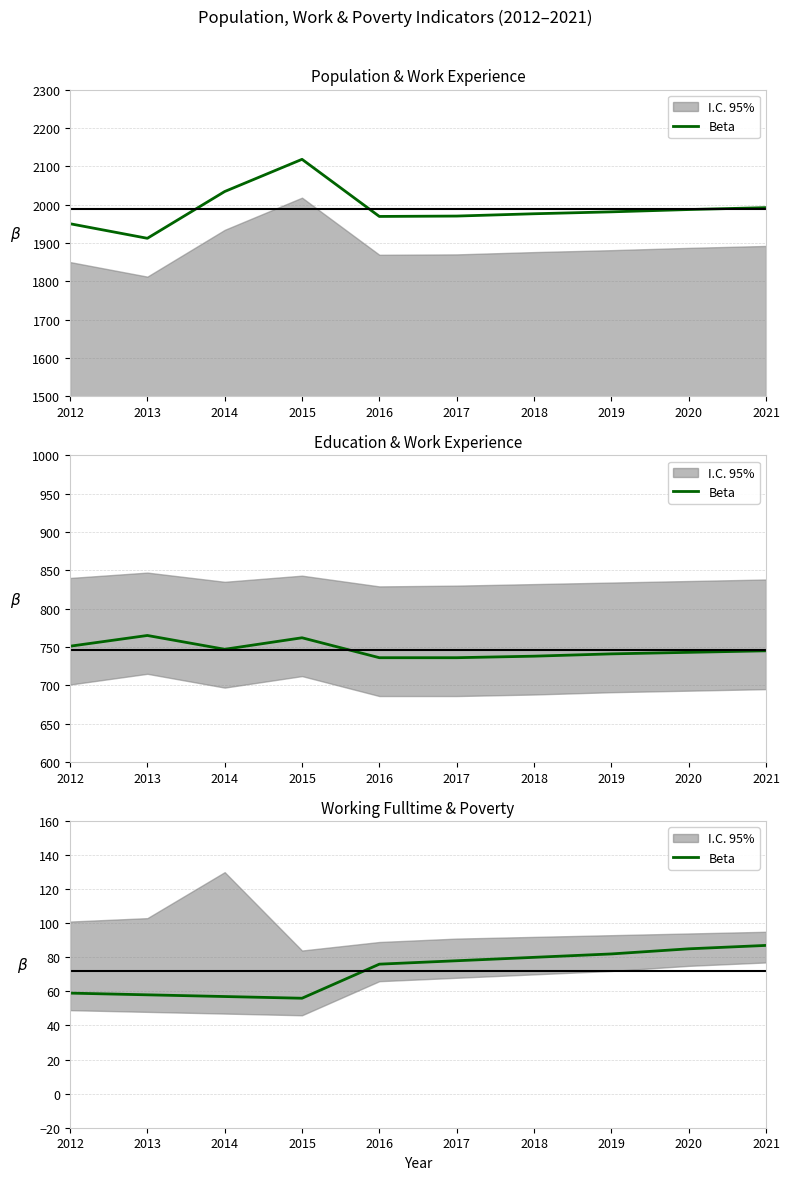

List the labels in order of value, smallest first.

2015, 2014, 2013, 2012, 2016, 2017, 2018, 2019, 2020, 2021